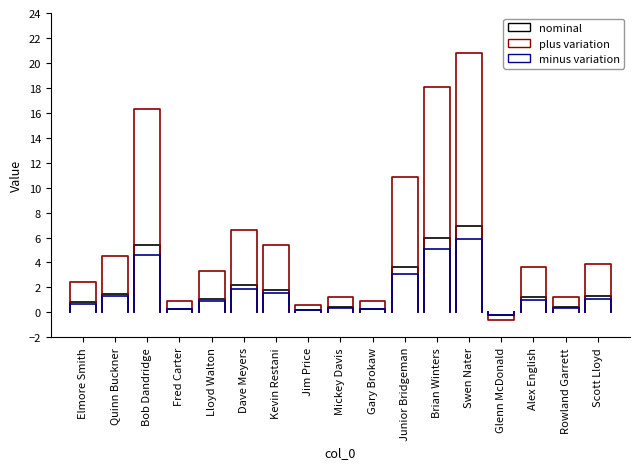

Which series has the widest spread of values?

plus variation